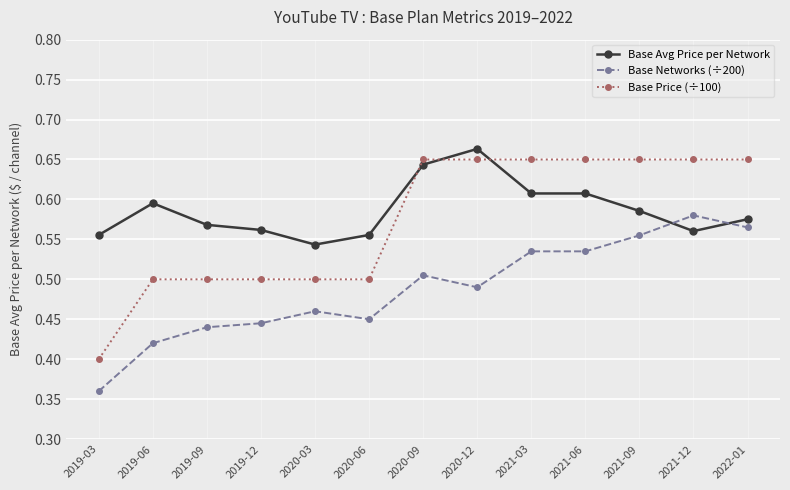

At which category does Base Avg Price per Network reach its first local peak?

2019-06